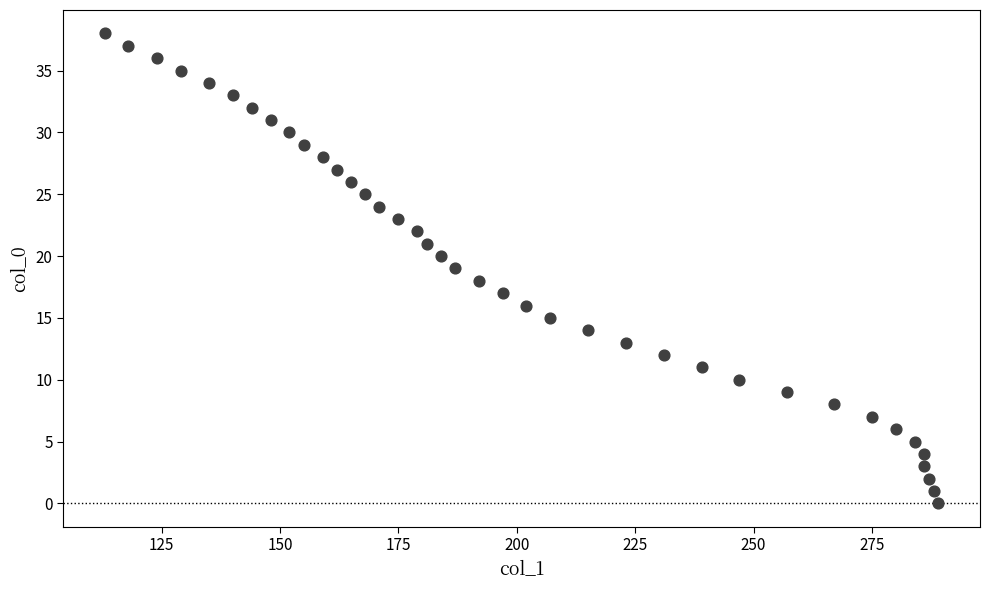

What is the range of X values (max minus min)?

176